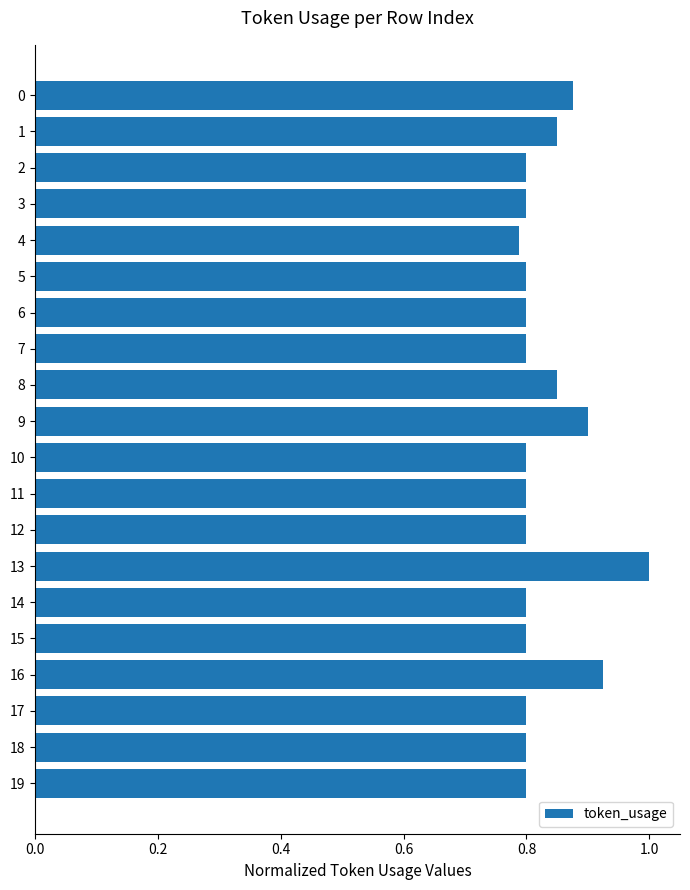

Which category has the highest value across all series?

13